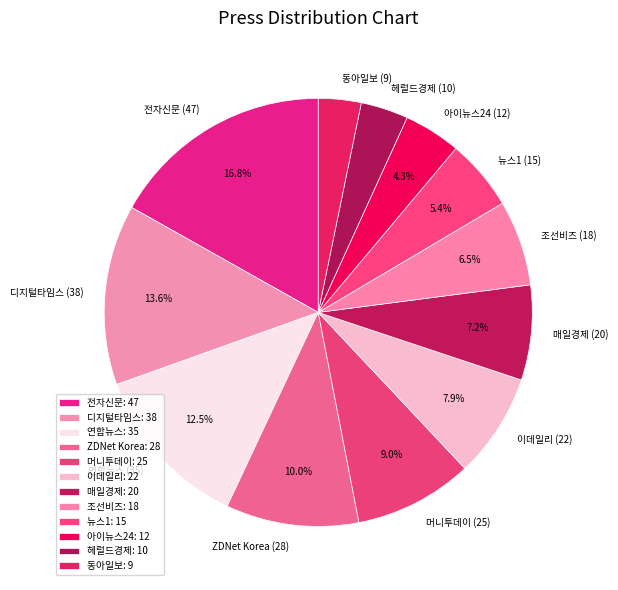

How many slices are in this pie chart?

12